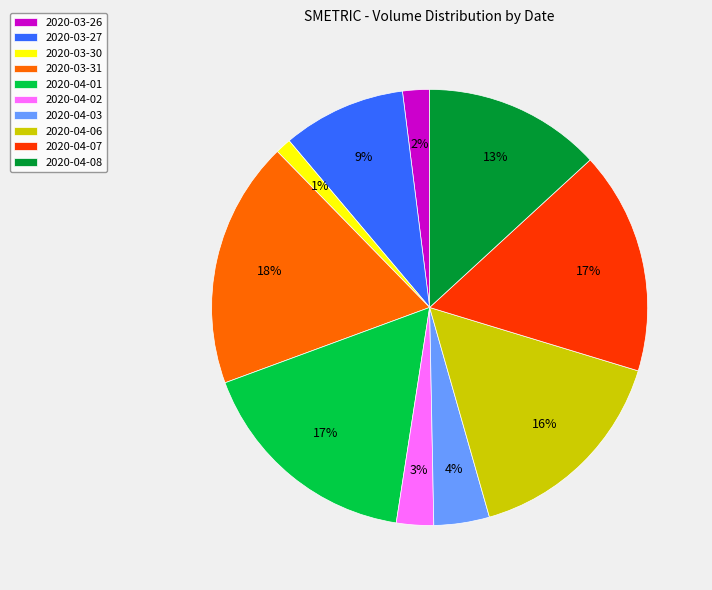

Does 2020-04-01 account for over 50% of the chart?

No